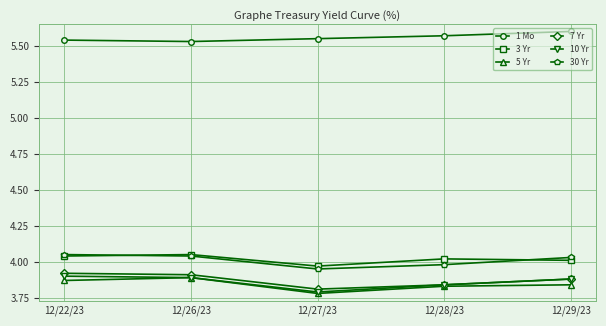

At which label is 7 Yr closest to 3?

12/27/23